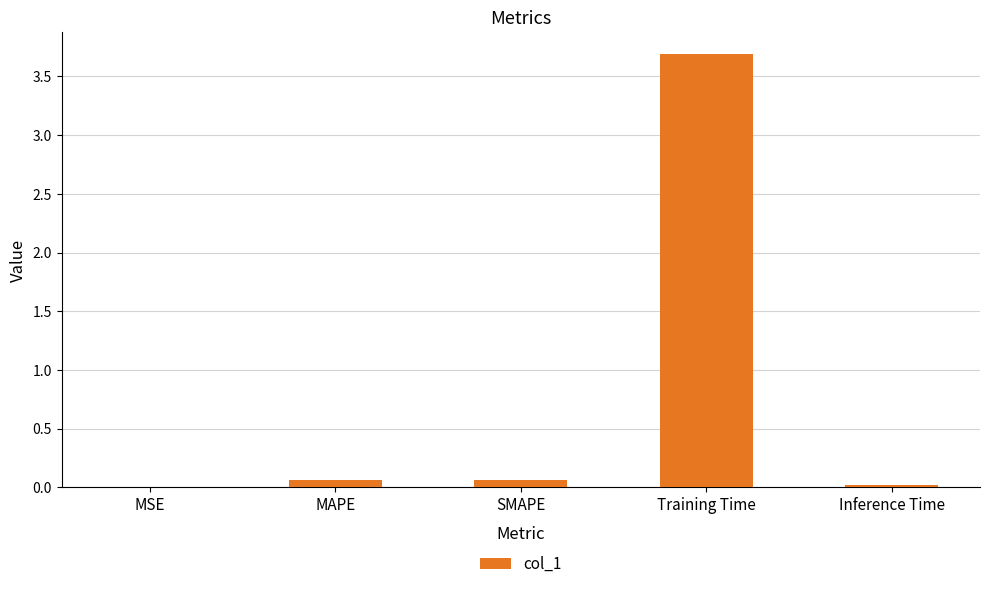

Are the bars horizontal?

No